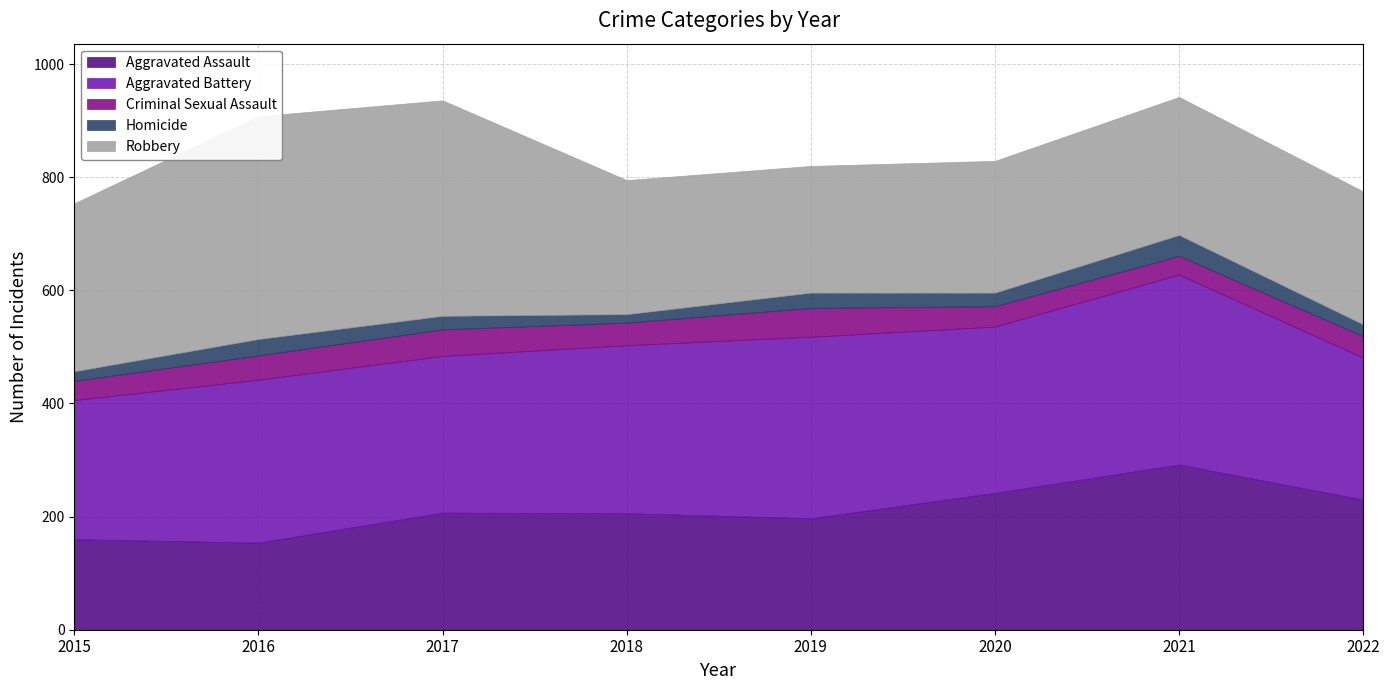

What is the spread (max minus min) of values at 2016?

365